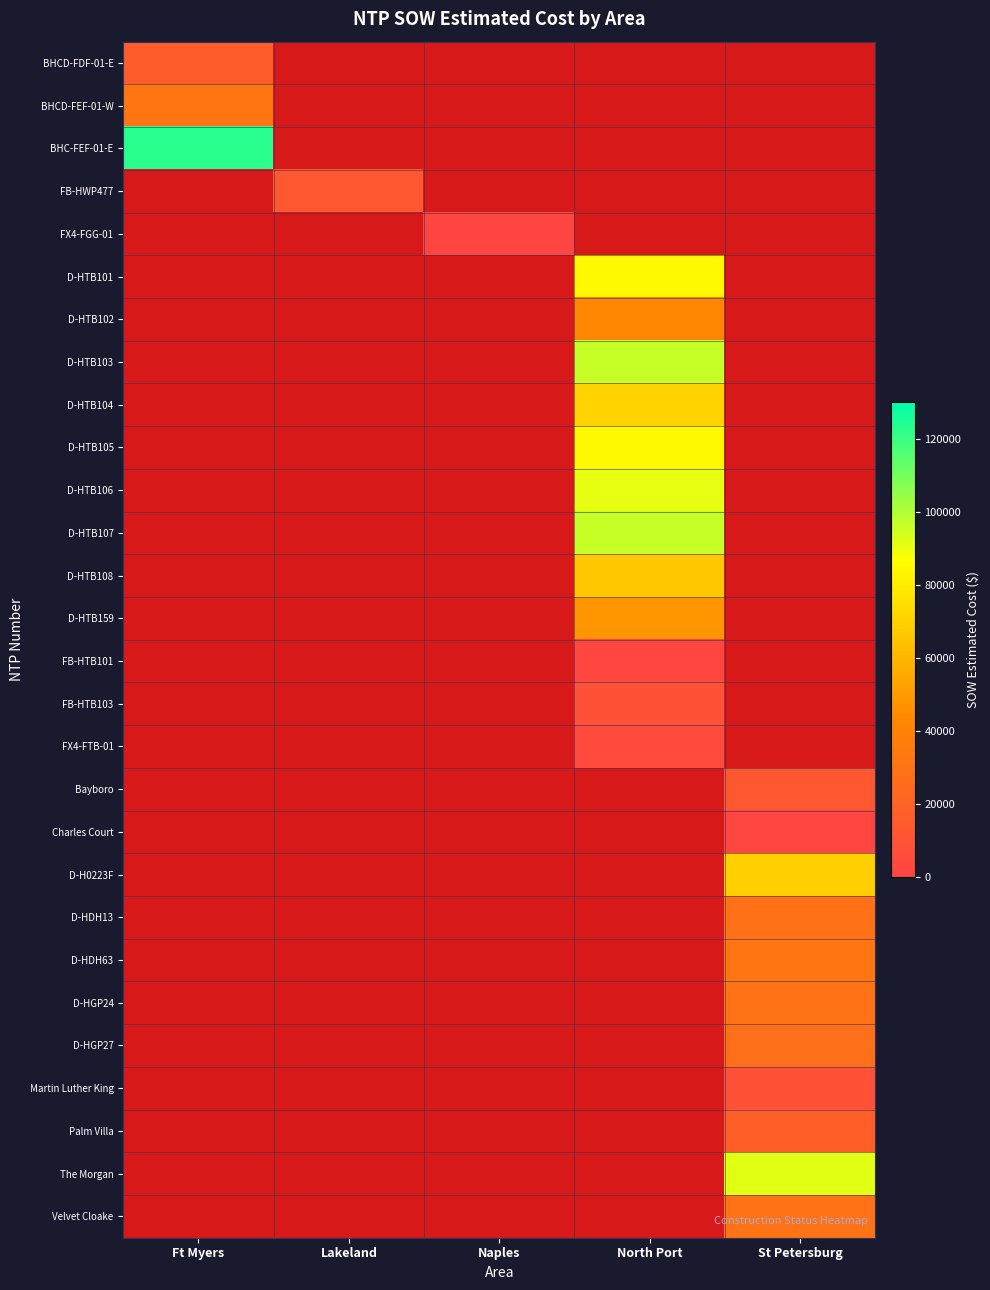

What is the smallest value displayed?

1343.9